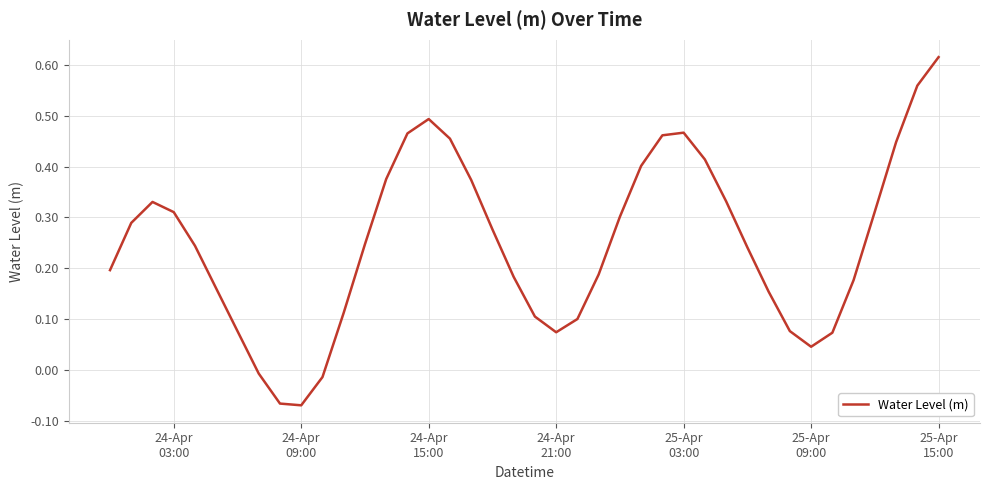

What is the difference between the maximum and minimum values?

0.7